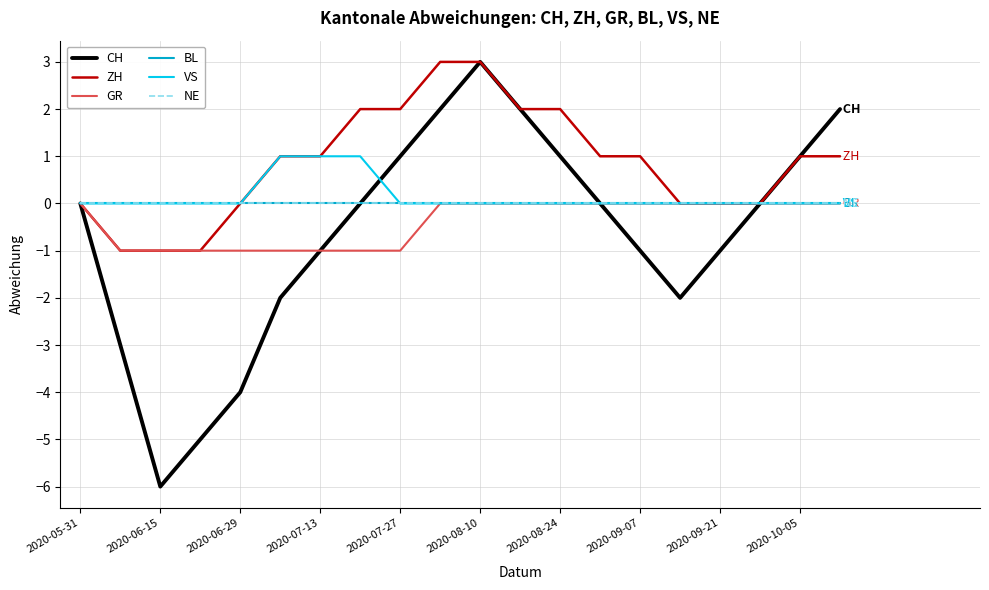

List the series in order of their peak value, lowest first.

GR, BL, NE, VS, CH, ZH